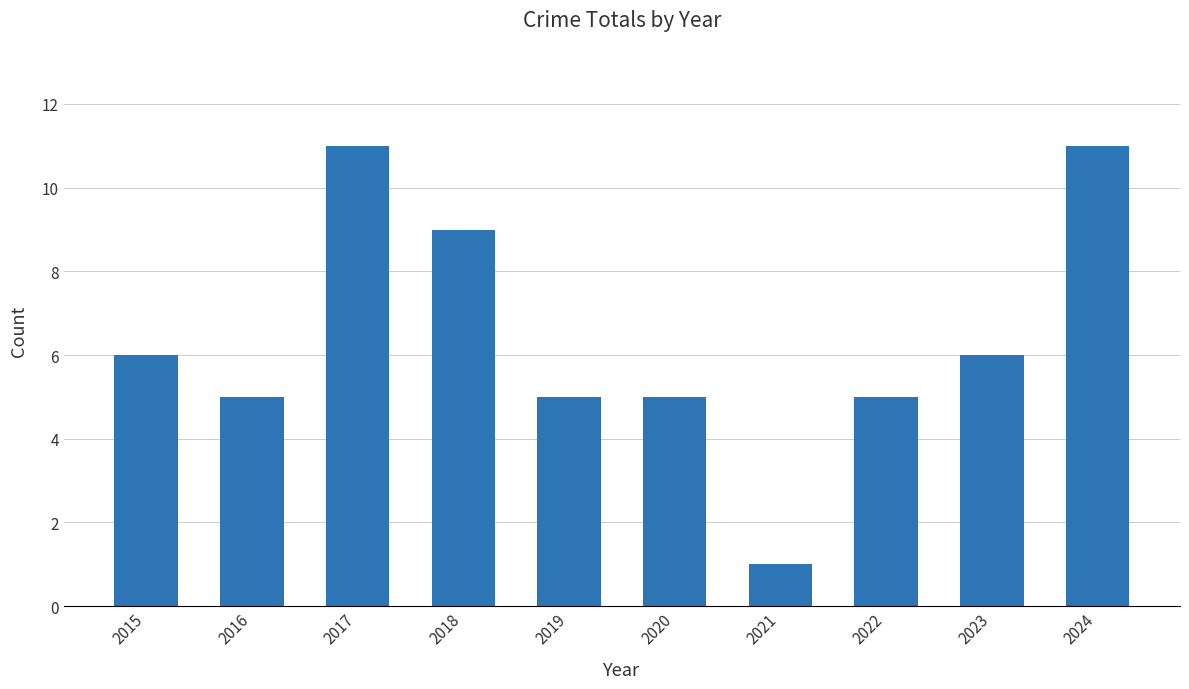

What is the maximum value shown in the chart?

11